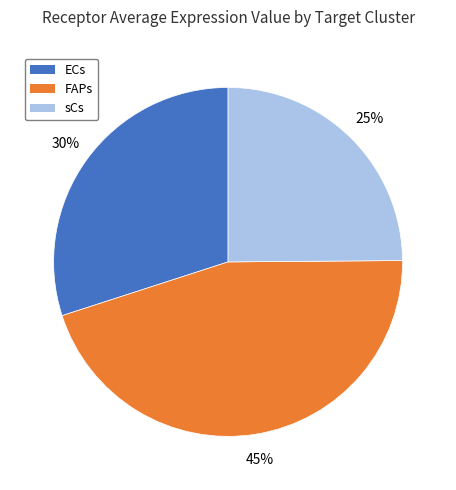

To the nearest percent, what percentage of the pie is ECs?

30%